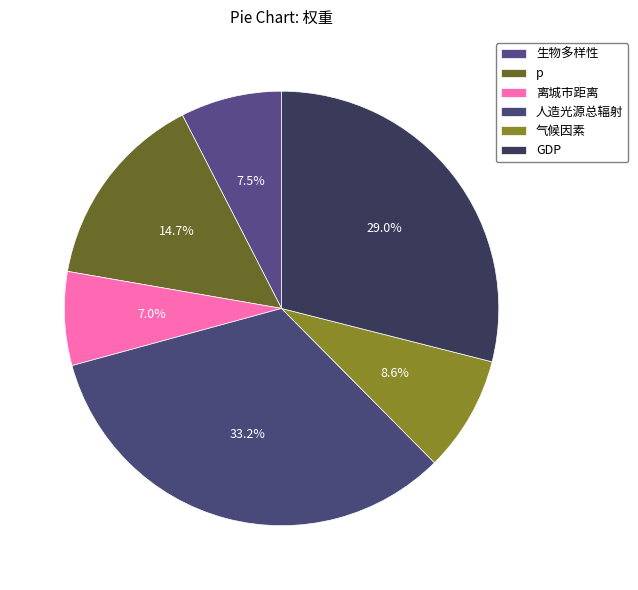

What is the total percentage of 离城市距离 and p?

21.7%